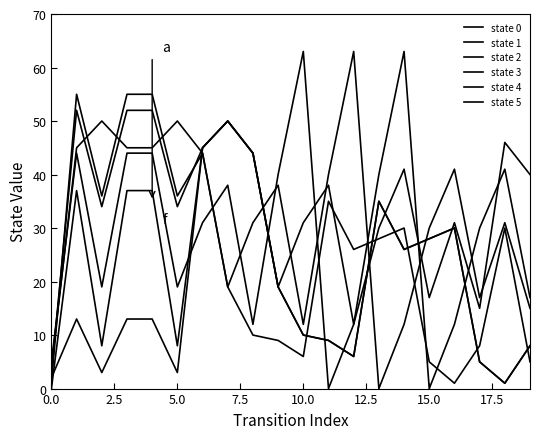

Is this an area chart (filled region under the line)?

No